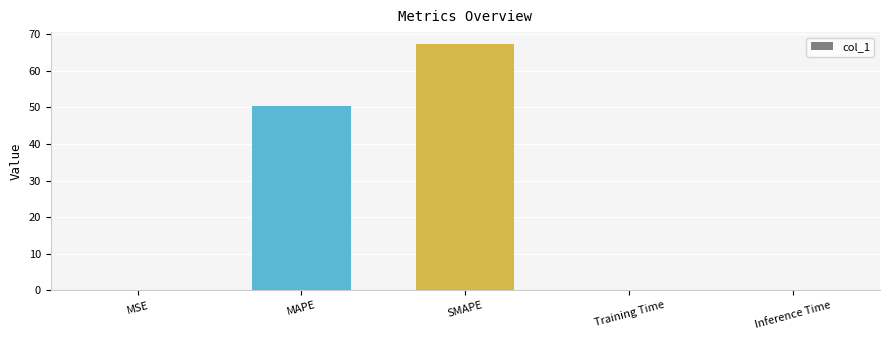

Between Inference Time and SMAPE, which is larger?

SMAPE